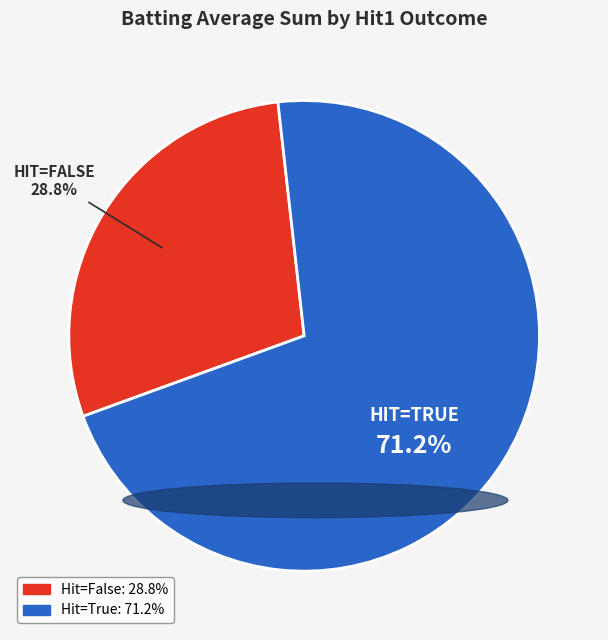

Is there any slice that represents more than half of the pie?

Yes